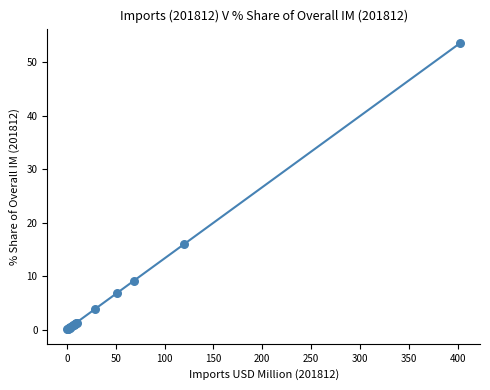

What Y value in the scatter plot is closest to 26?

15.9